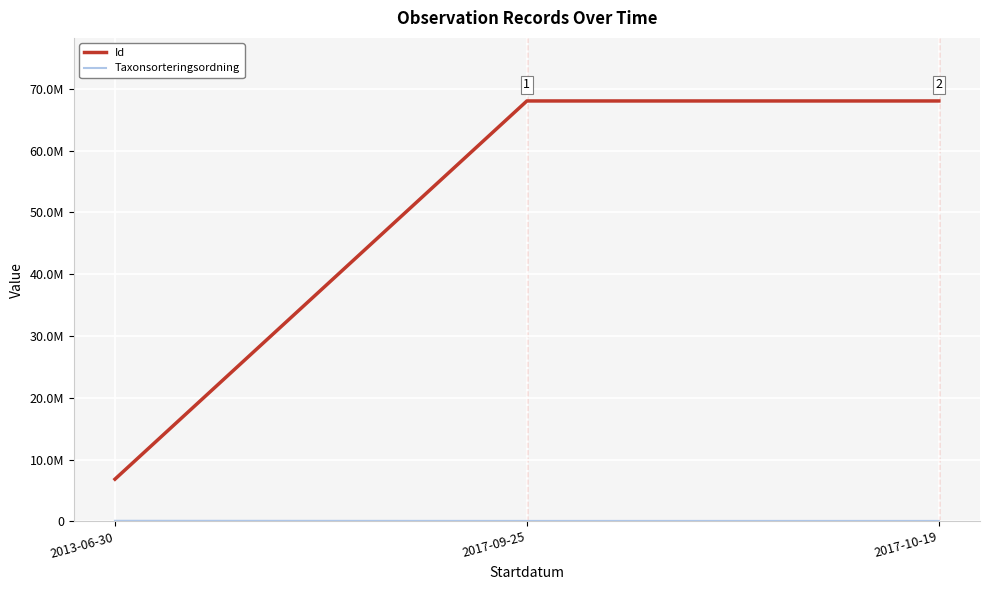

Rank the series at 2017-10-19 from highest to lowest value.

Id, Taxonsorteringsordning